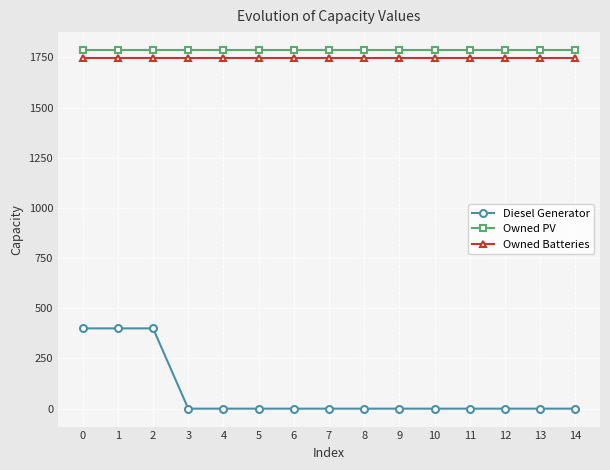

At how many categories does at least one series exceed 939?

15